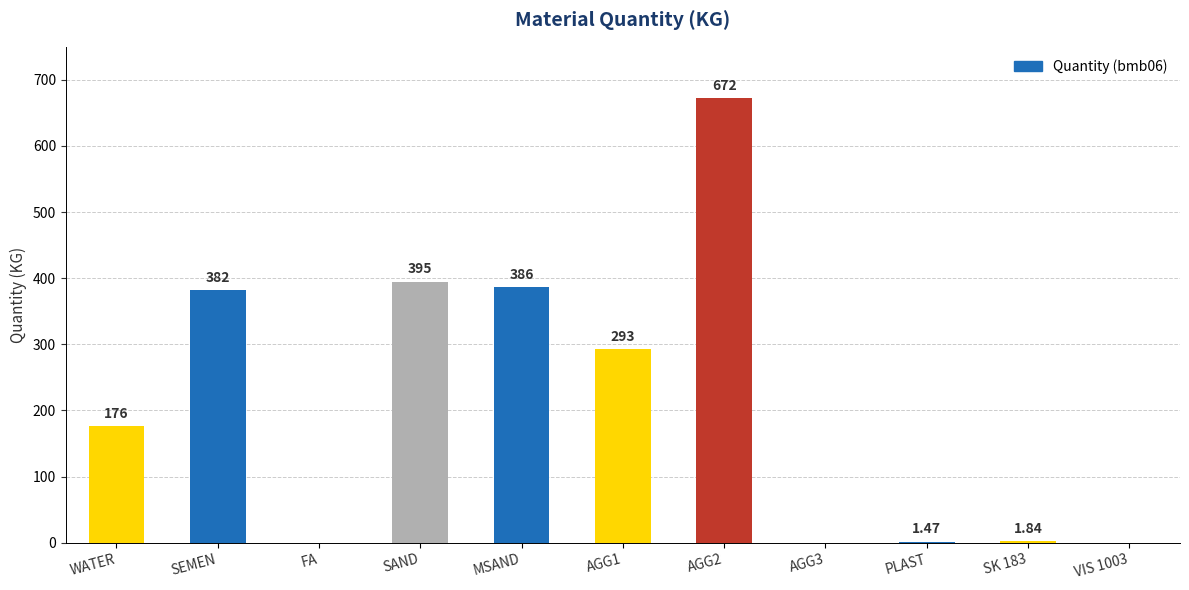

The value at AGG1 is 293.0. True or false?

True